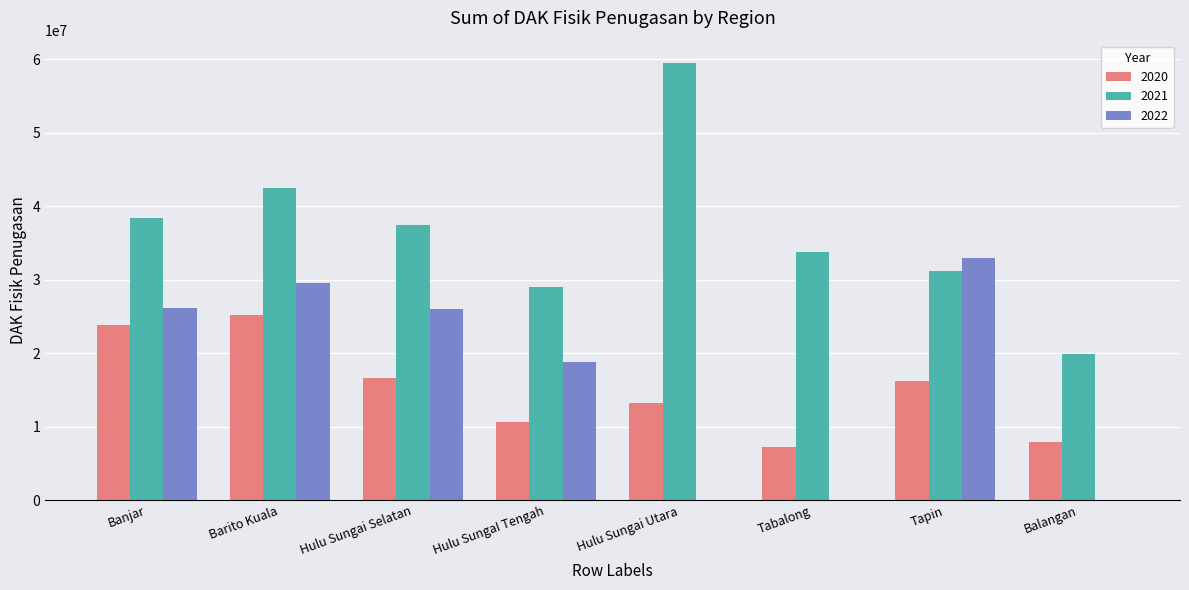

How many data points does each series have?

8